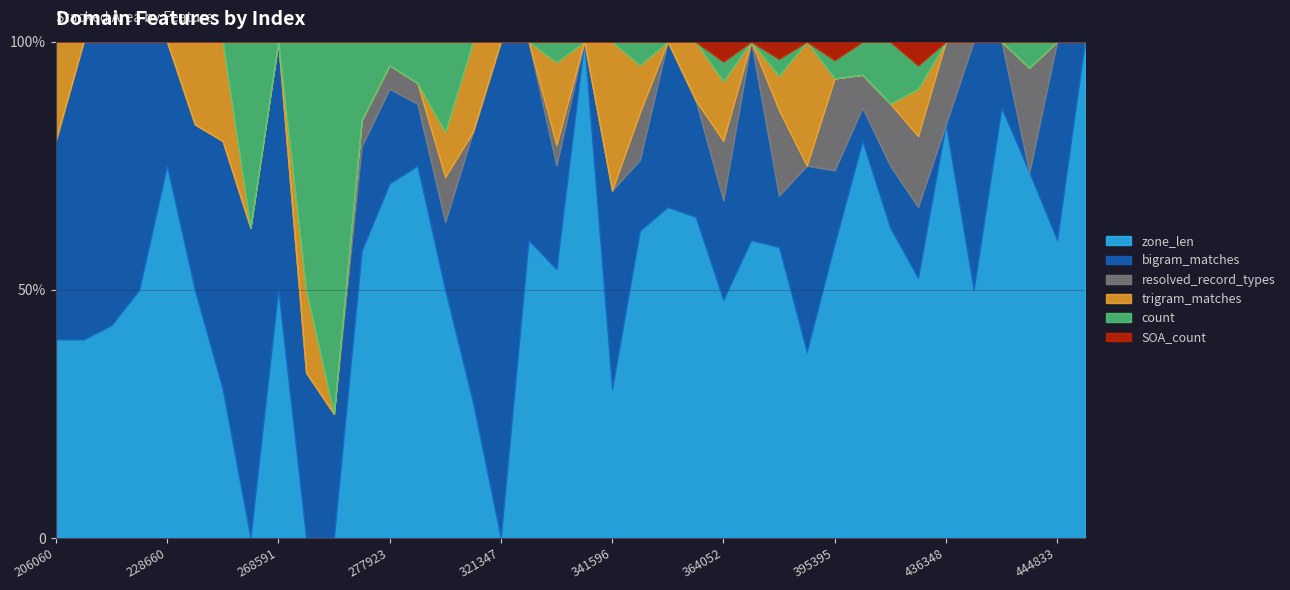

What is the maximum value for dns_bigram_matches?

6